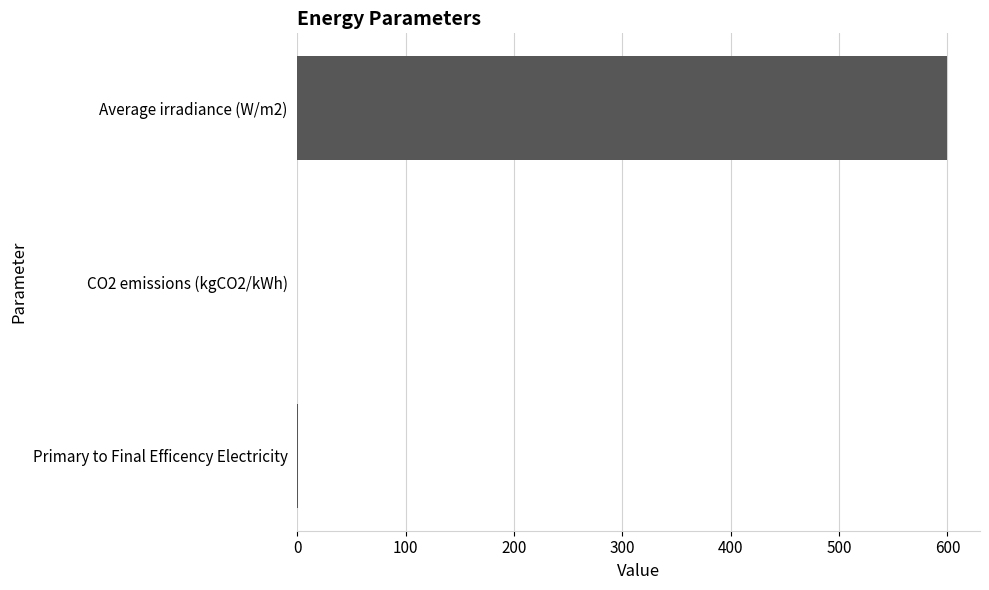

At which category does the chart reach its peak across all series?

Average irradiance (W/m2)